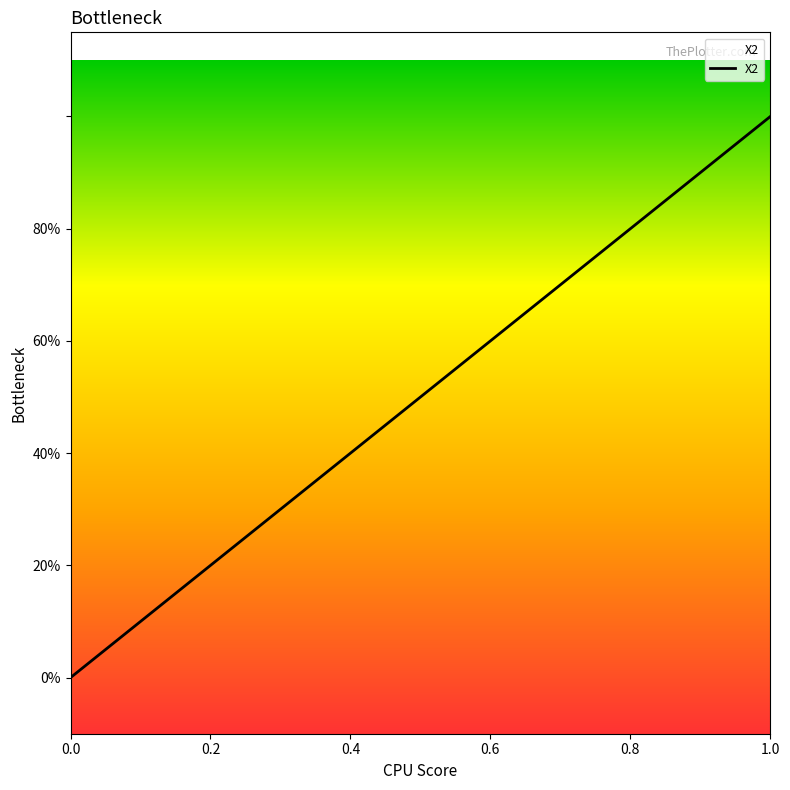

How many series are shown in this chart?

1